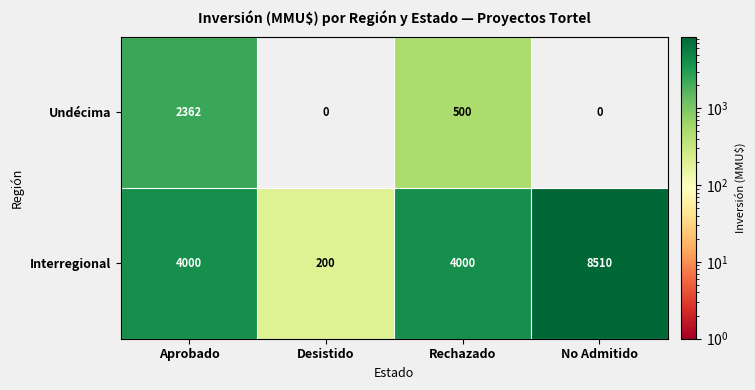

Which series has the widest spread of values?

Interregional